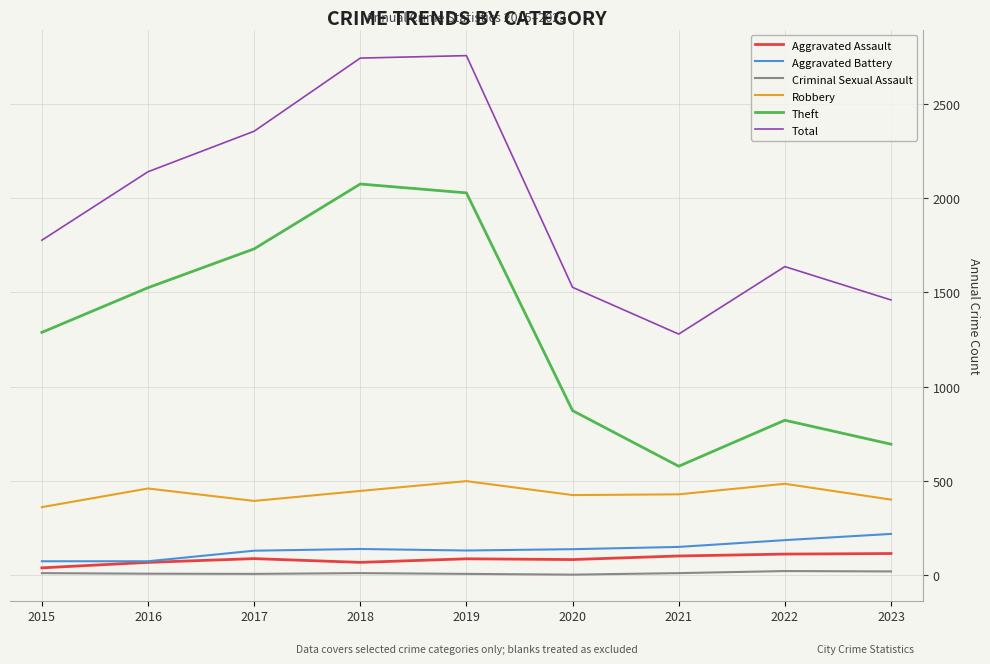

The value of Total at 2019 is 4618. True or false?

False